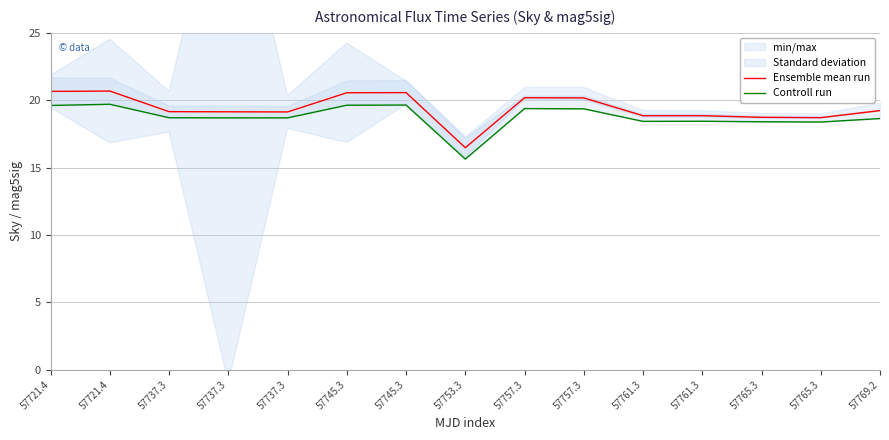

What is the value of the Controll run point at the 15th from the left?

18.6